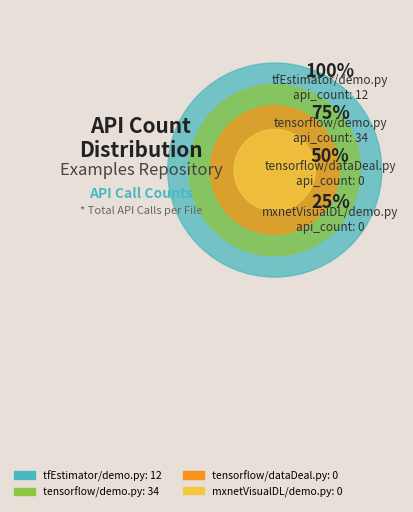

Which has a higher value, examples/mxnetVisualDL/demo.py or examples/tfEstimator/demo.py?

examples/tfEstimator/demo.py